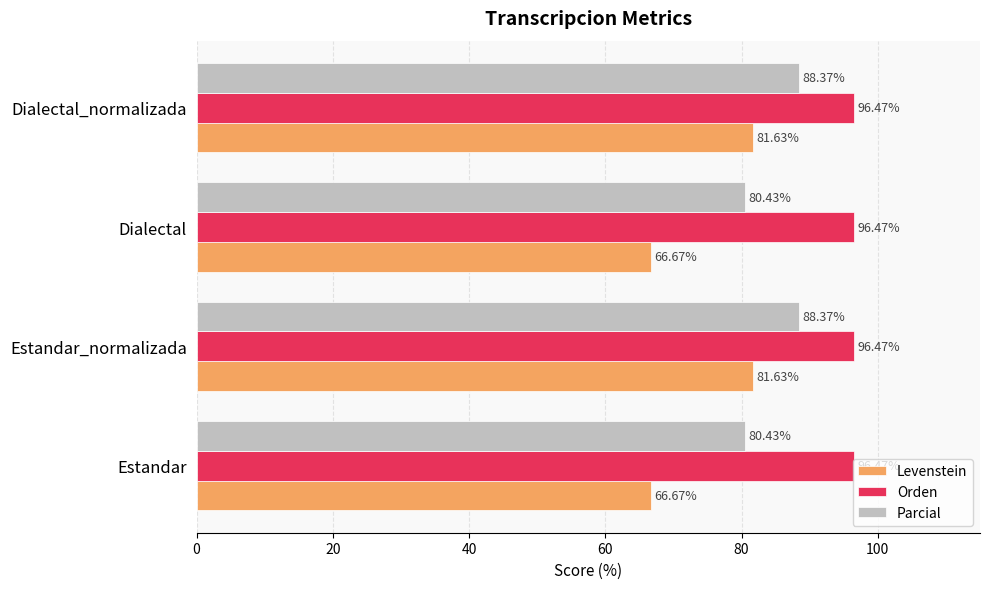

What is the spread (max minus min) of values at Dialectal?

29.8